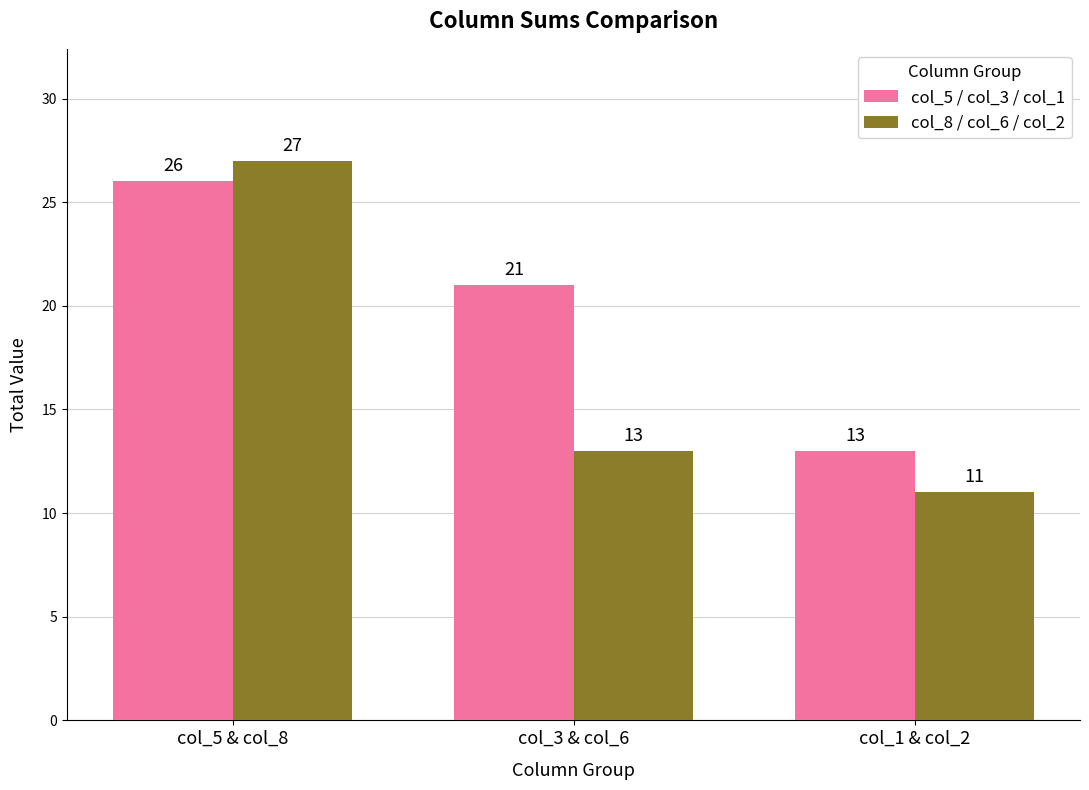

What is the difference between the col_5 / col_3 / col_1 values at col_1 & col_2 and col_3 & col_6?

8